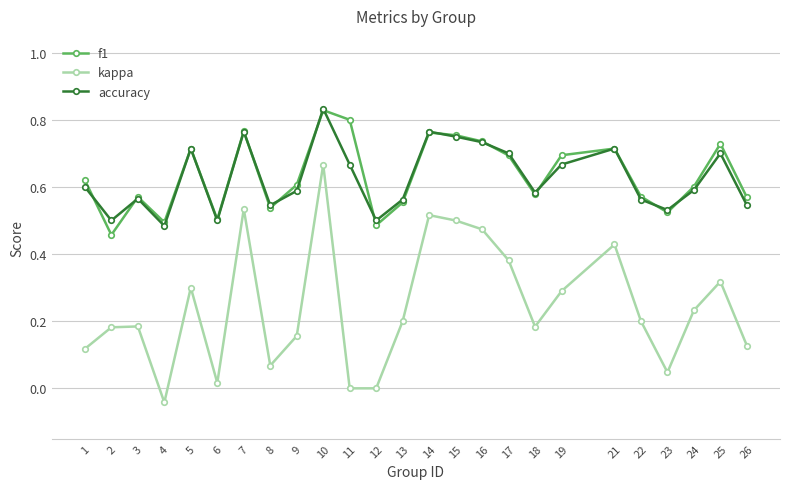

Between which two adjacent categories do f1 and accuracy first intersect?

1 and 2